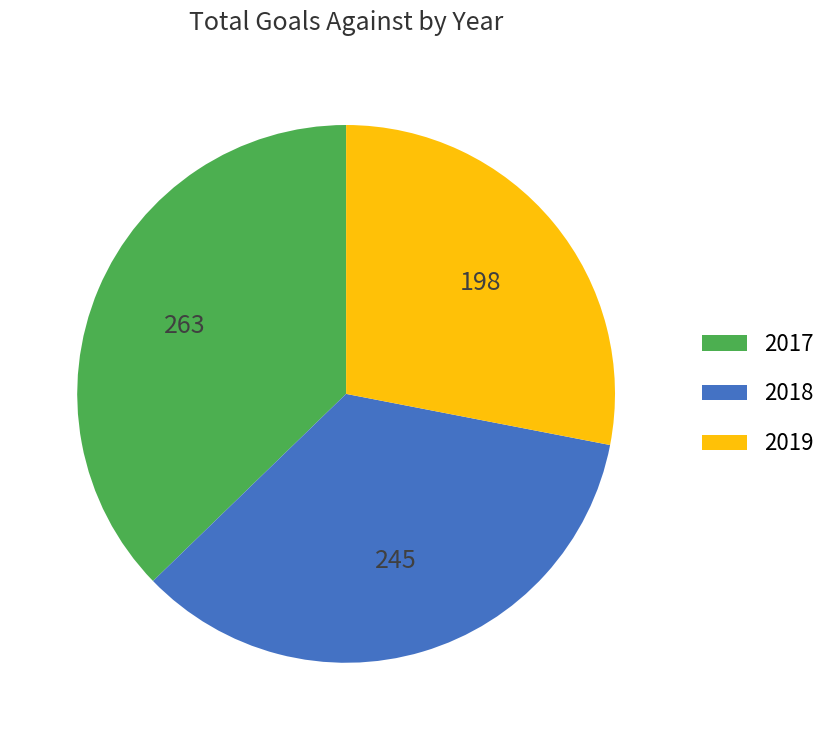

What is the smallest slice in the pie chart?

2019